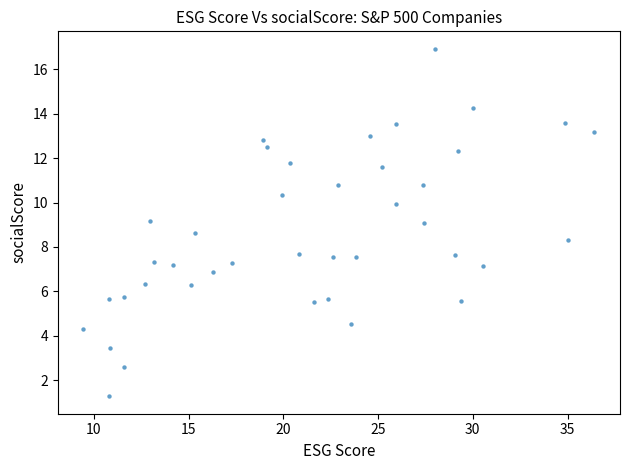

What is the range of Y values (max minus min)?

15.6